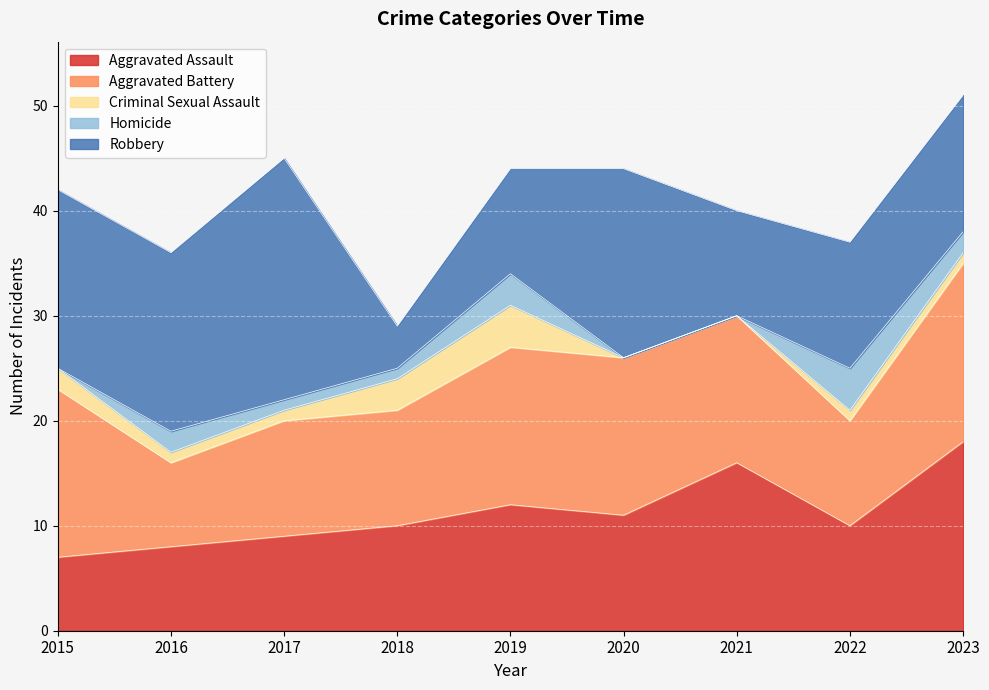

True or false: Criminal Sexual Assault and Aggravated Battery intersect in this chart.

False